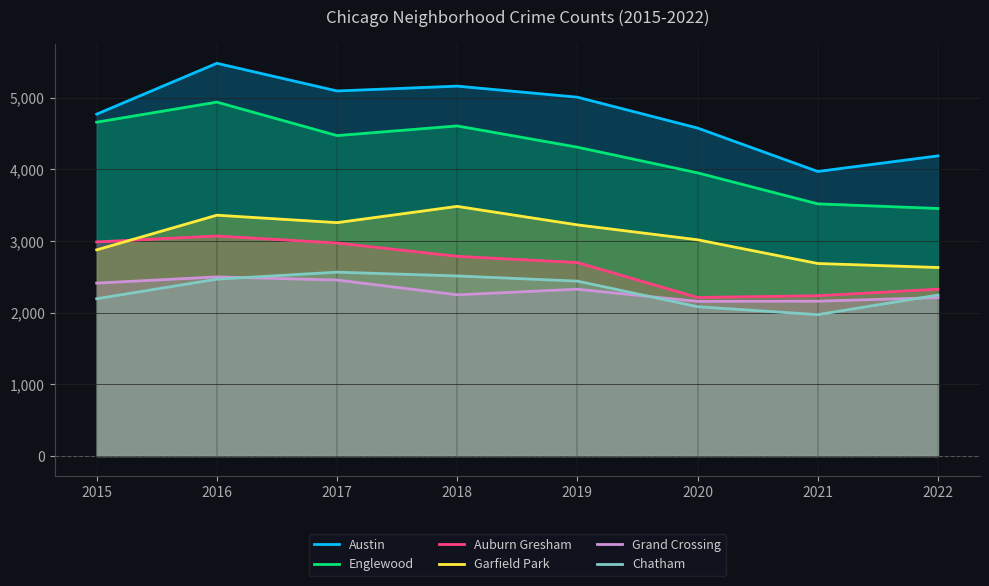

At which category is the sum across all series the highest?

2016